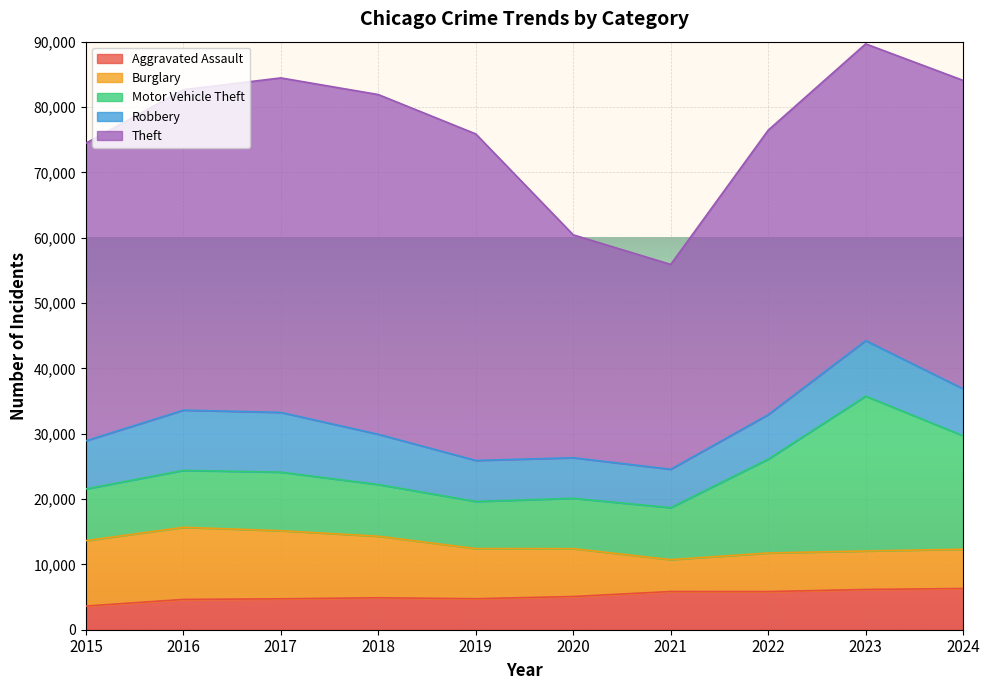

What is the value of the Aggravated Assault point at the 6th from the left?

5082